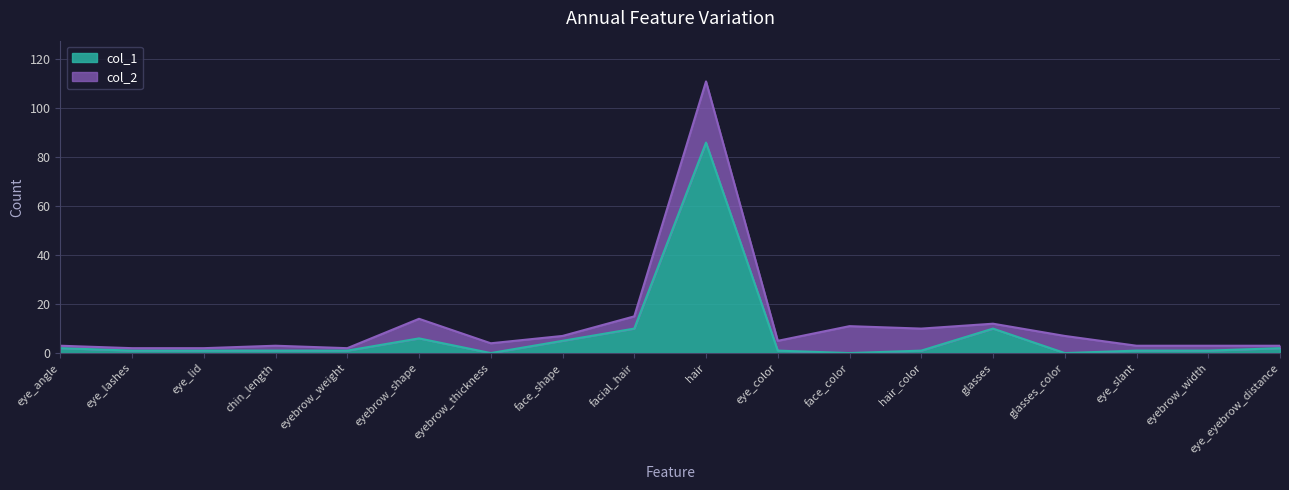

The col_2 series shows 4 at face_color. True or false?

False